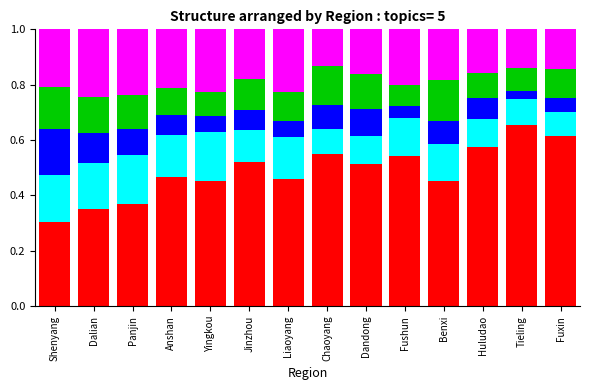

How many bars are there in total?

14